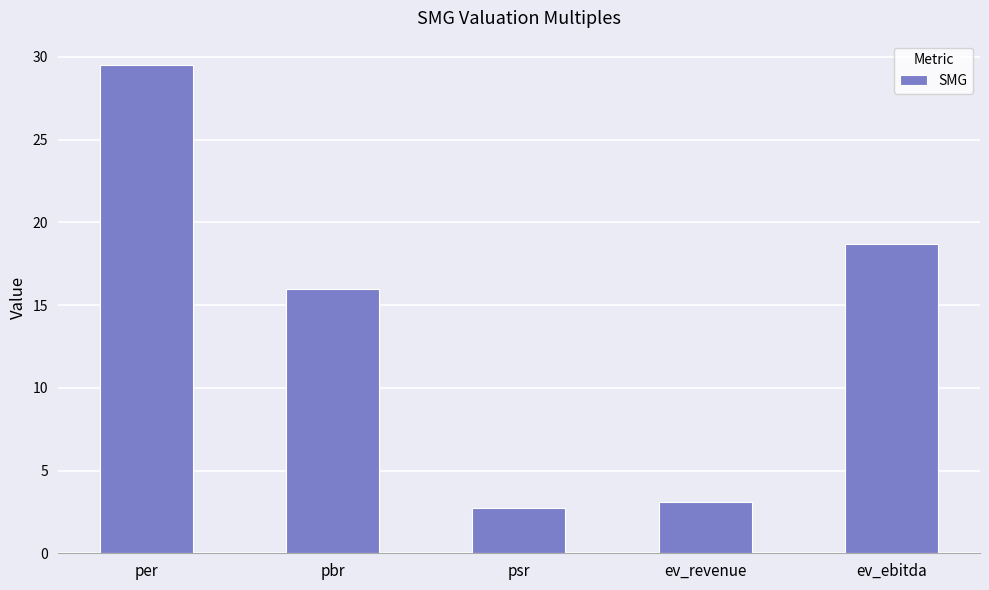

Between psr and ev_ebitda, which is larger?

ev_ebitda